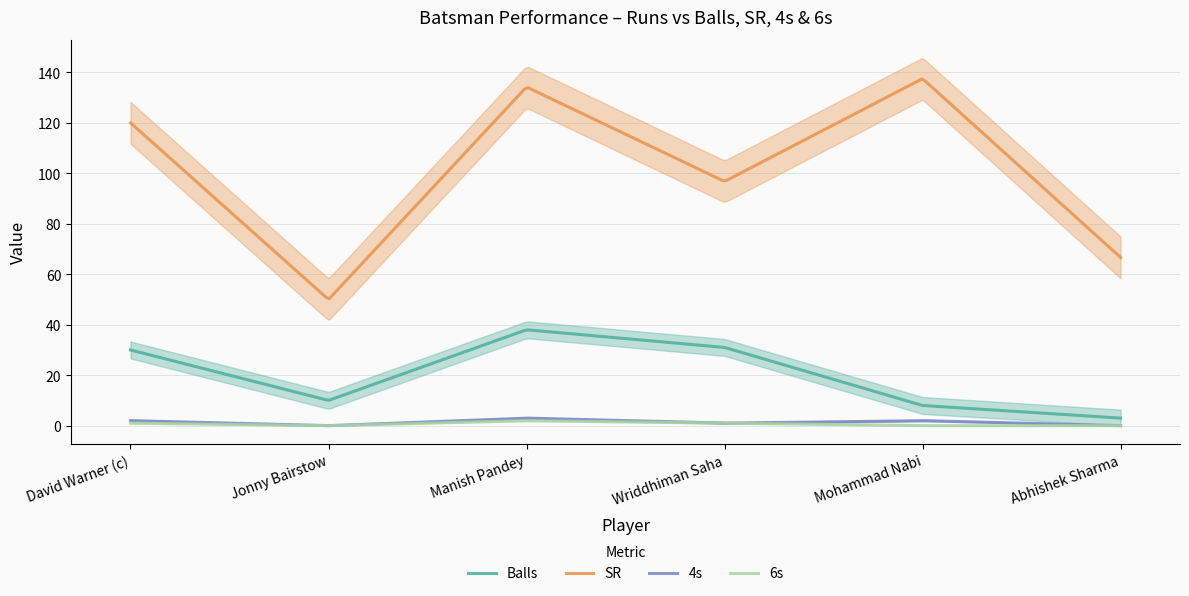

How many positive values does the 6s series have?

3